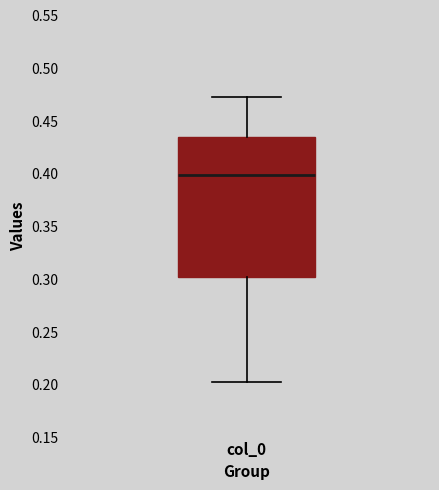

Transcribe this box plot: give where the median line is, the range the box spans, and where the two whiskers end, as read against the y-axis. The values are not printed on the chart, so give them approximately, as read against the axis.

median 0.400, box 0.300 to 0.435, whiskers 0.205 to 0.470